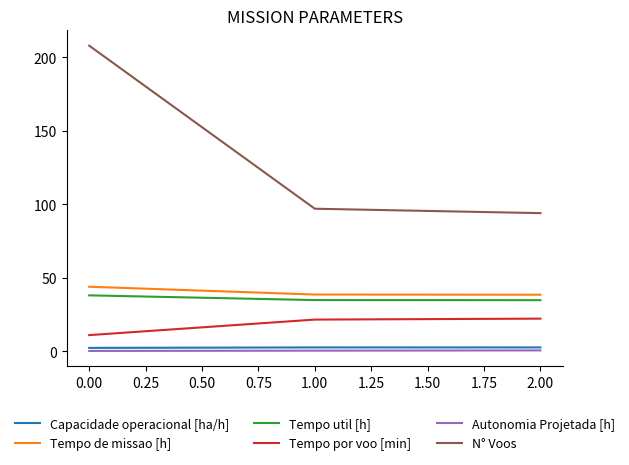

What is the sum of all Autonomia Projetada [h] values?

1.2